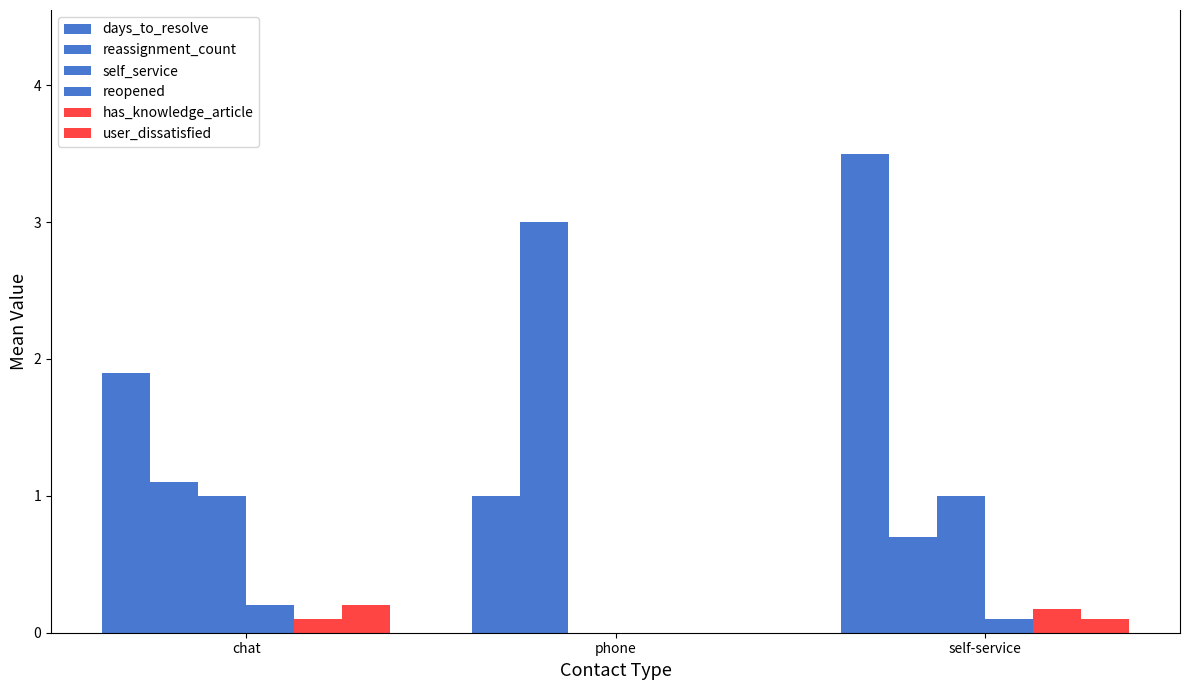

How many groups of bars are there?

3